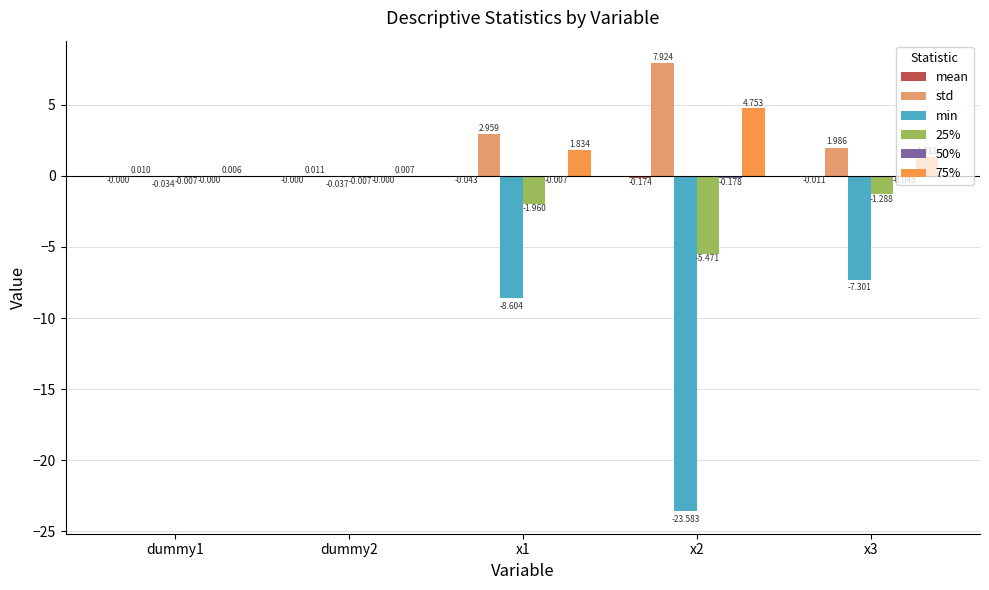

Is the value of std at x2 greater than the value of 25% at x3?

Yes